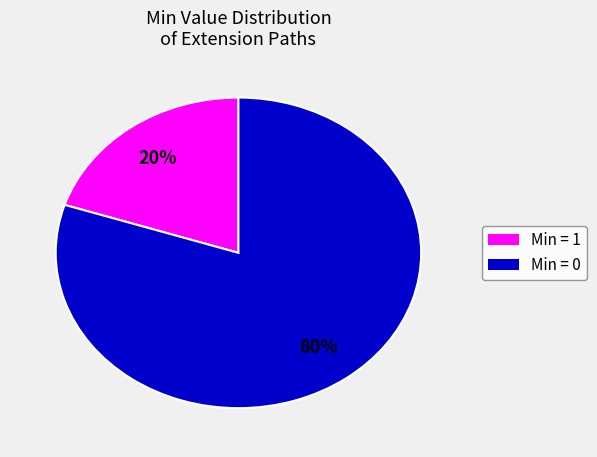

To the nearest percent, what is the difference between the largest and smallest slice percentages?

60%